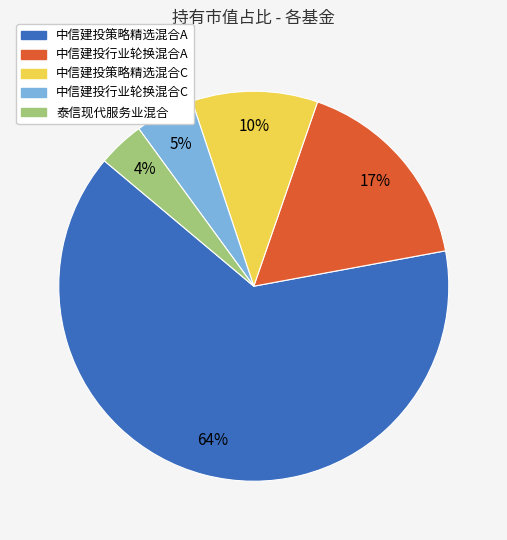

The 泰信现代服务业混合 slice represents 4% of the pie. True or false?

True